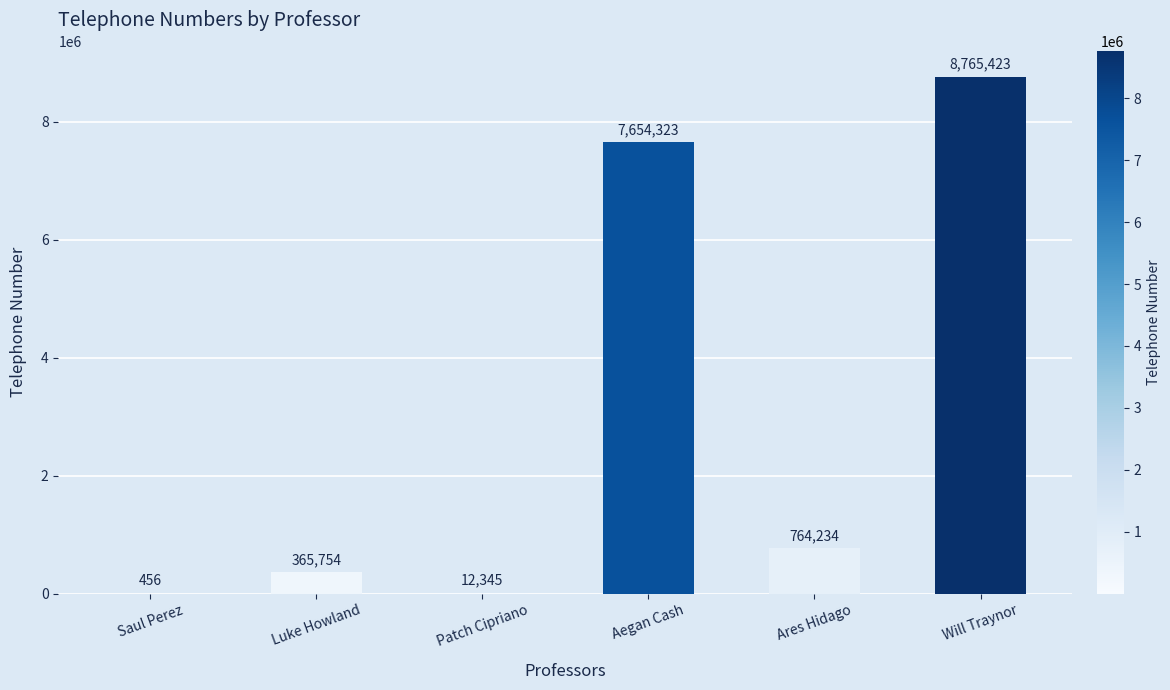

Between Saul Perez and Will Traynor, which is larger?

Will Traynor